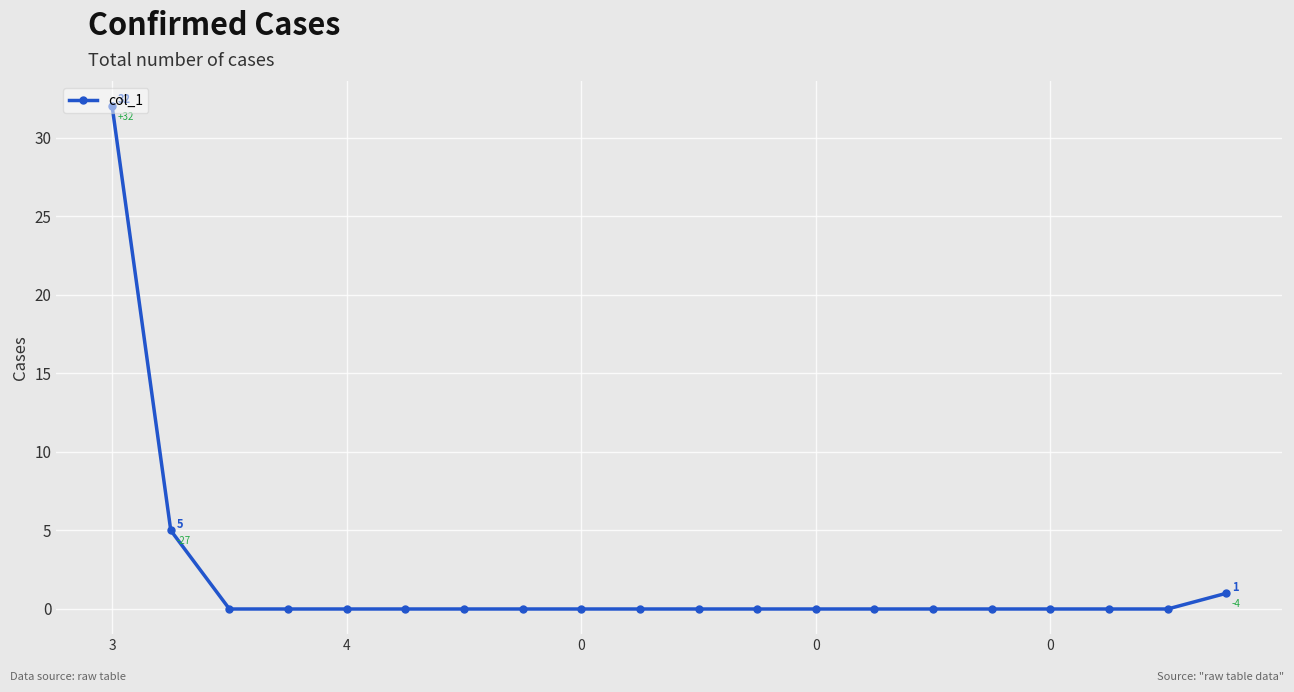

Reading left to right, transcribe all the data shown in this chart.

32	5	0	0	0	0	0	0	0	0	0	0	0	0	0	0	0	0	0	1